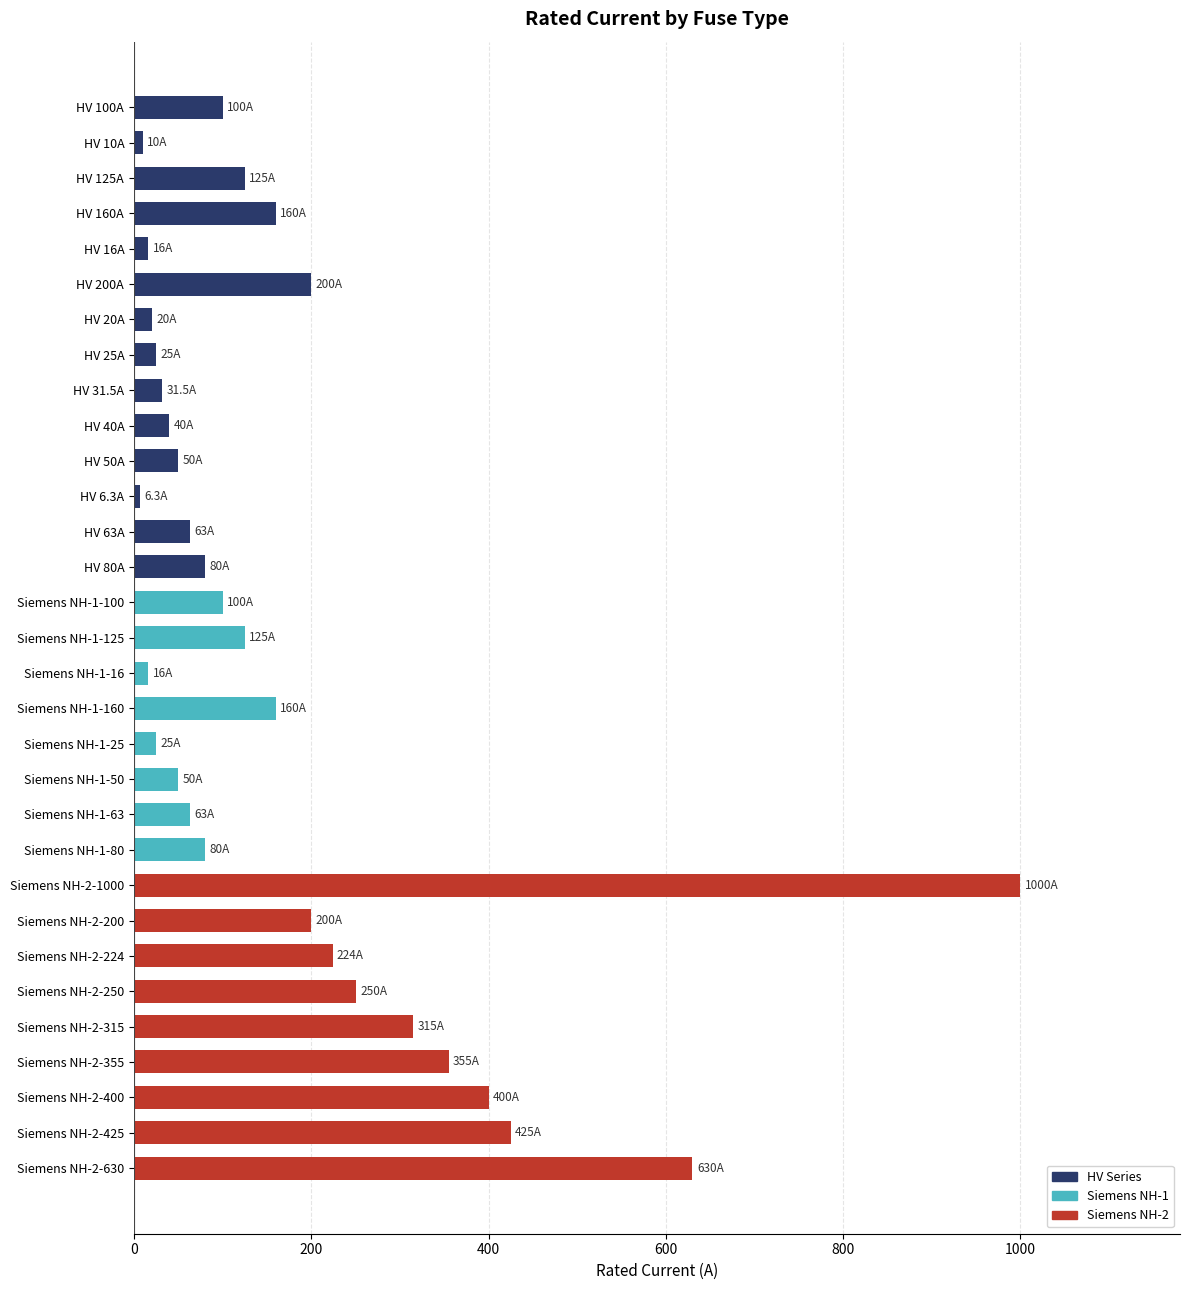

Which label corresponds to the largest value in the chart?

Siemens NH-2-1000